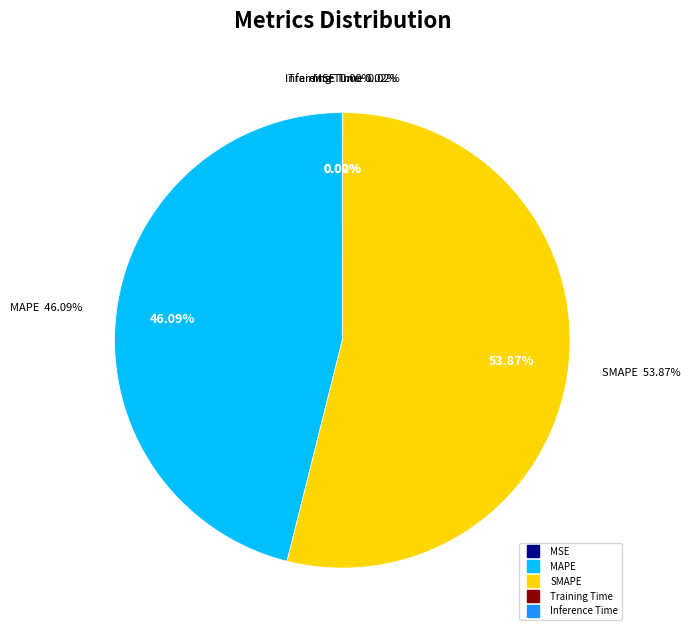

Is there a majority slice in this chart?

Yes